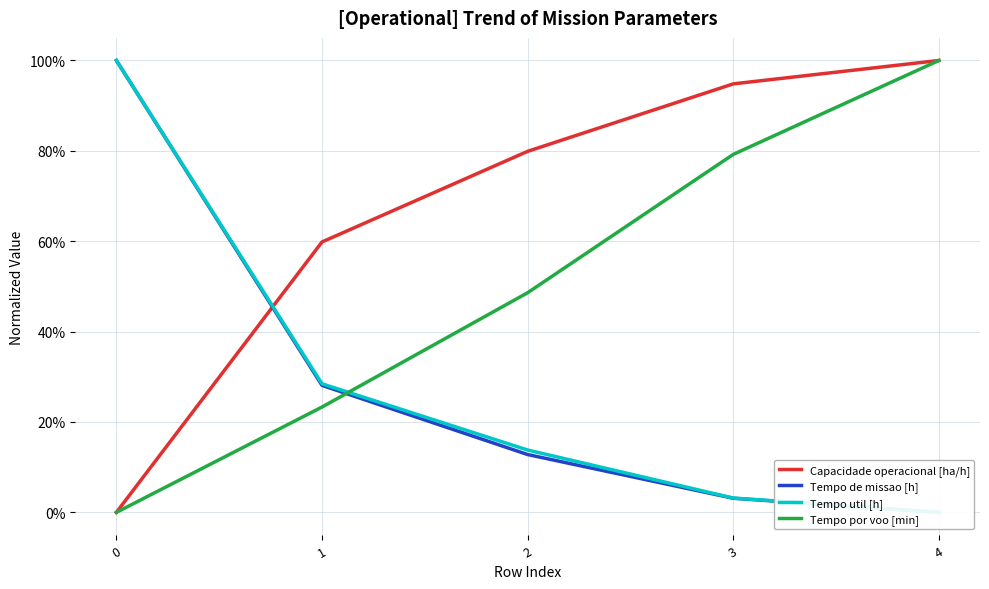

Which series ends up on top after the final intersection of Tempo util [h] and Tempo por voo [min]?

Tempo por voo [min]